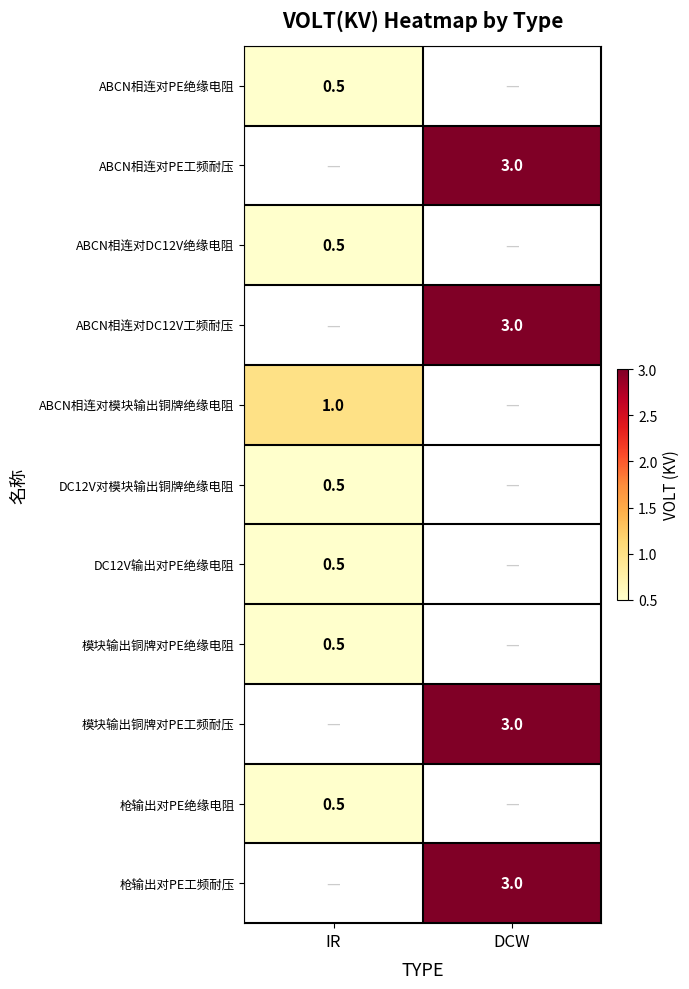

Is the value of ABCN相连对模块输出铜牌绝缘电阻 at IR greater than the value of ABCN相连对DC12V工频耐压 at DCW?

No